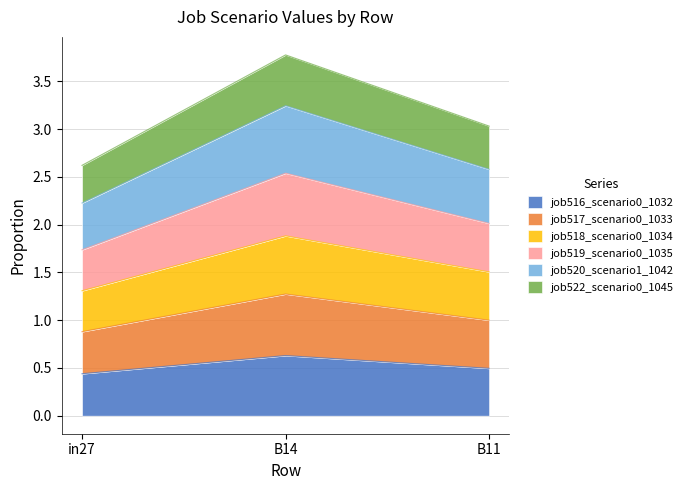

What position from the right is B14?

2